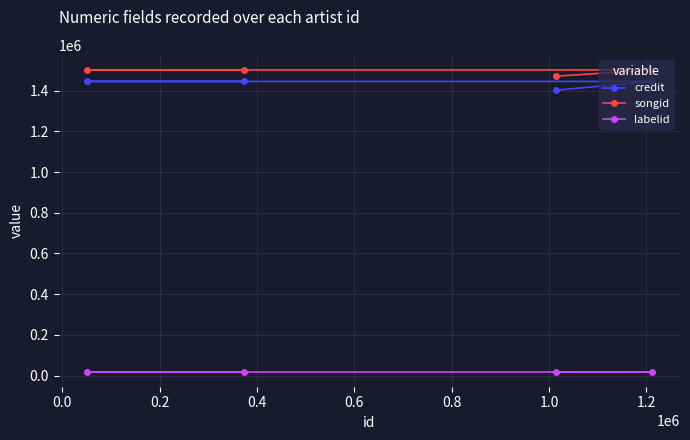

Reading left to right, transcribe all the data shown in this chart.

credit: 1444907	1444907	1402018	1444907
songid: 1501496	1501496	1470616	1501496
labelid: 19435	19435	19435	19435